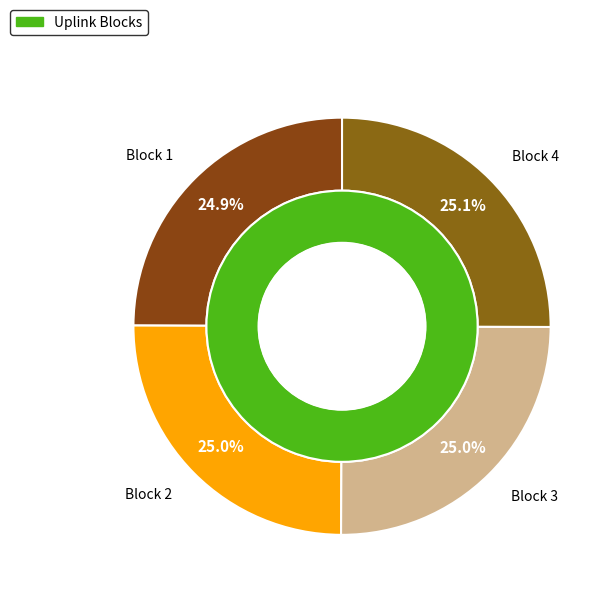

Is the sum of Block 2 and Block 1 greater than half?

No